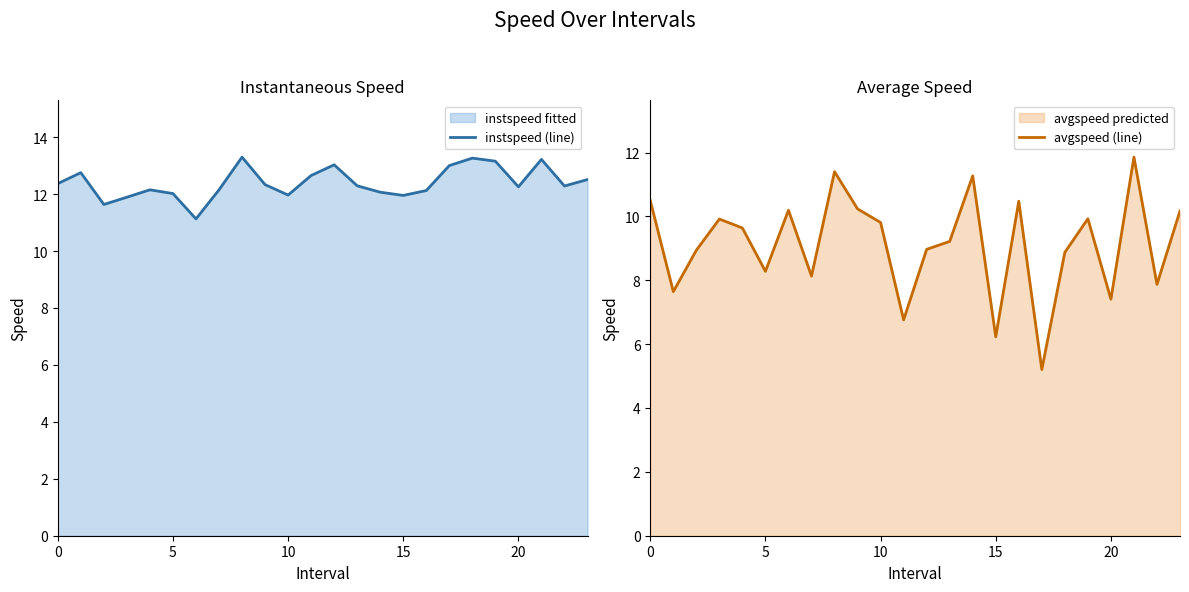

The avgspeed (line) series shows 8.9 at 15. True or false?

False